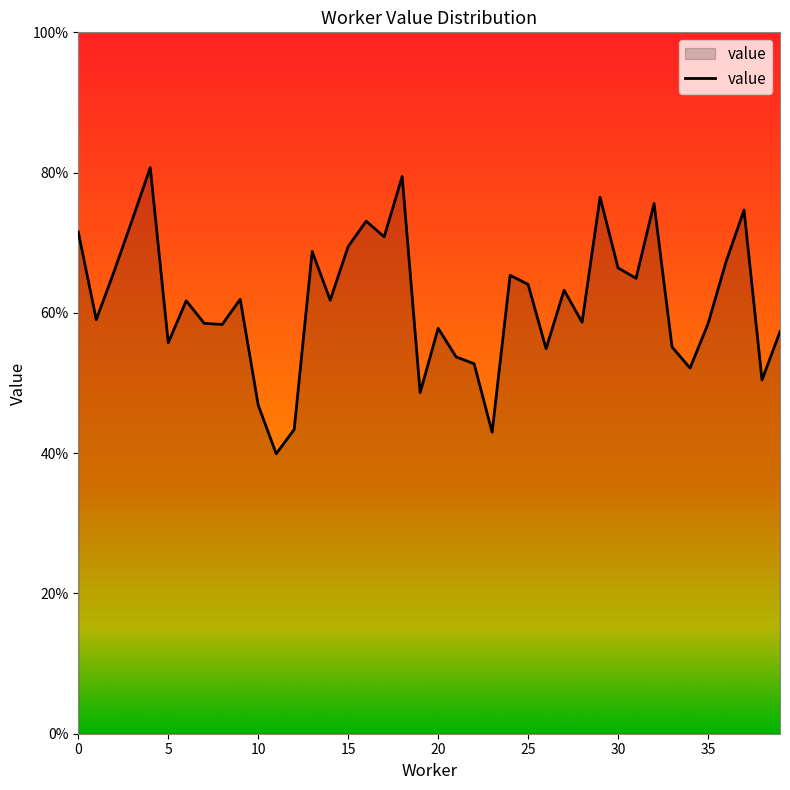

How many points are higher than both their immediate neighbors (excluding endpoints)?

12